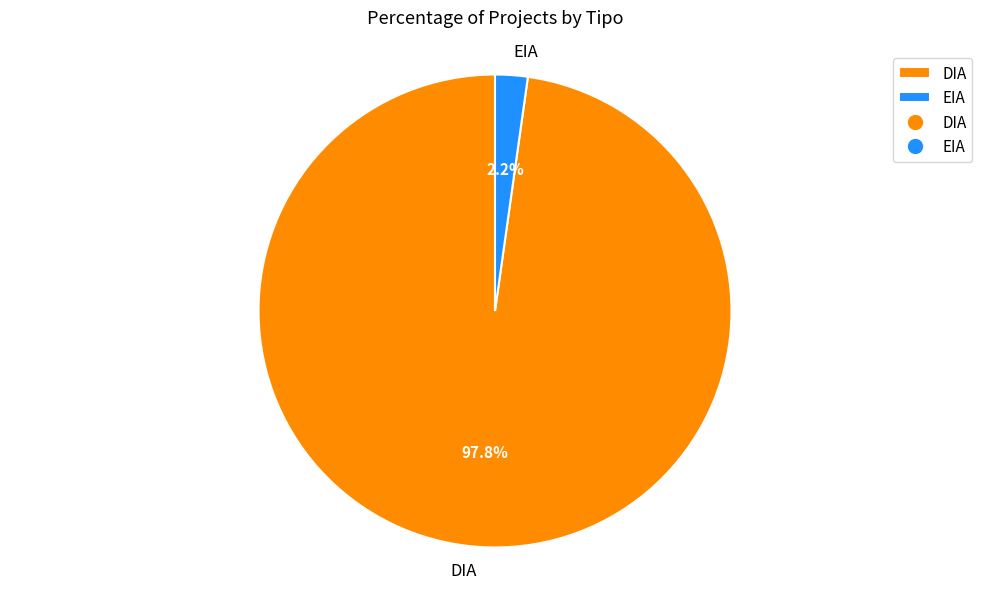

Does DIA account for over 50% of the chart?

Yes